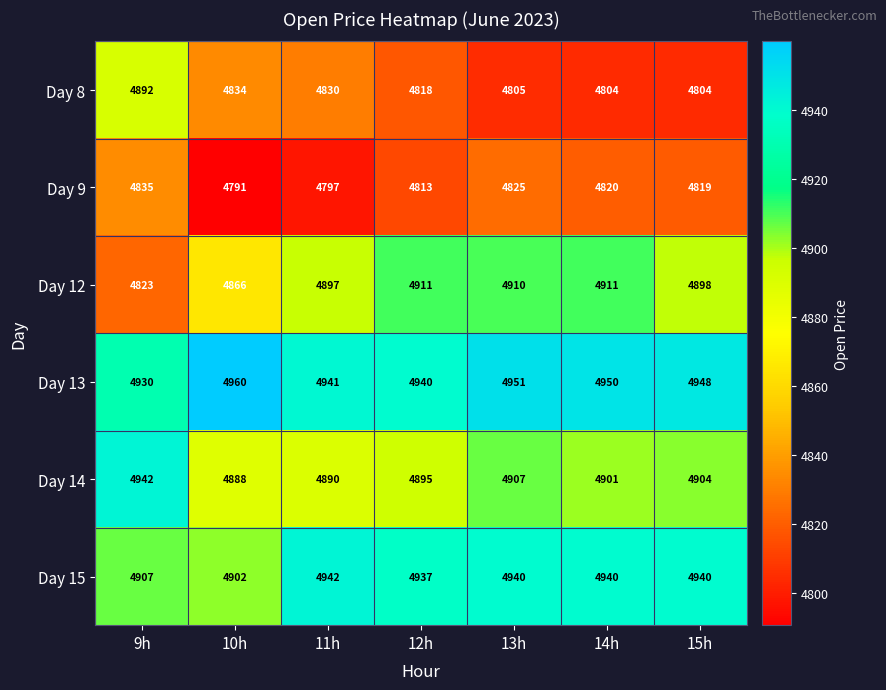

Between 12h and 15h, which series saw the biggest shift?

Day 8